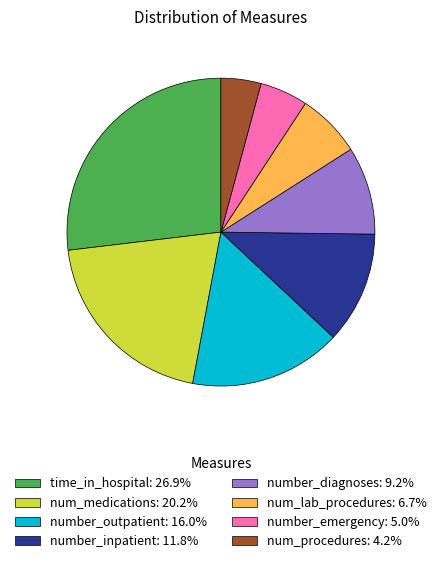

Combined, do num_medications: 20.2% and num_lab_procedures: 6.7% account for over 50%?

No